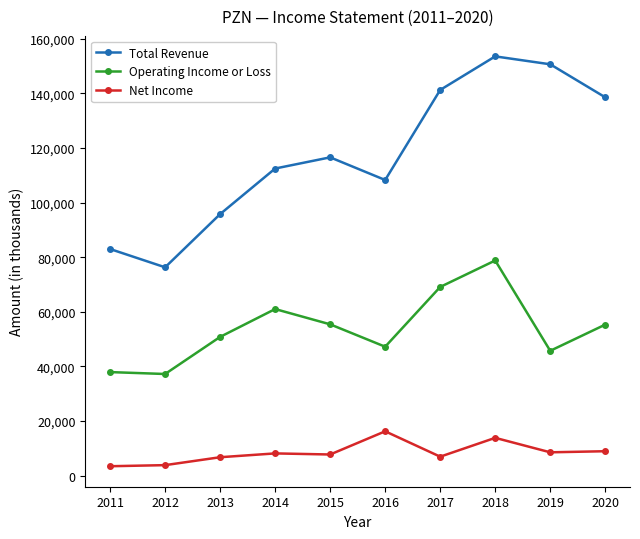

Rank the series by their maximum value, from highest to lowest.

Total Revenue, Operating Income or Loss, Net Income